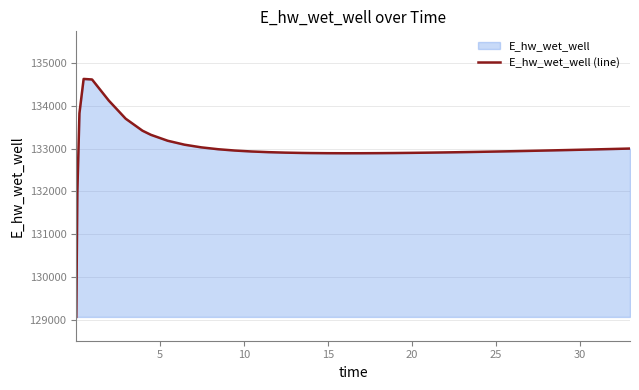

What is the greatest value displayed?

134627.9